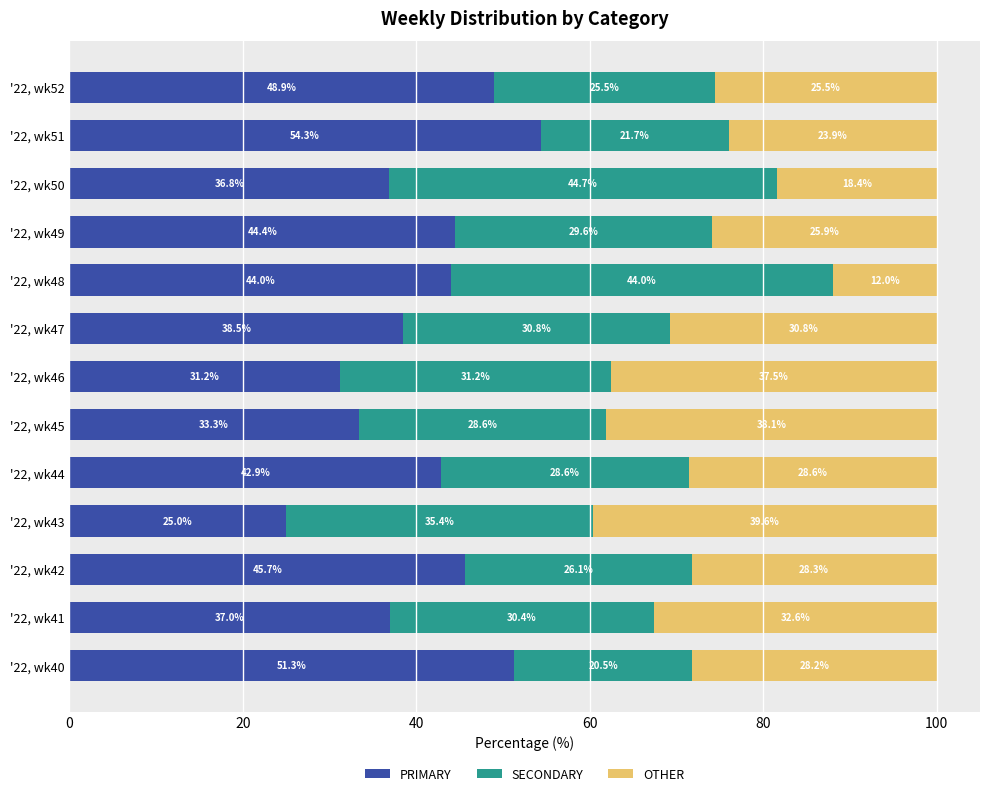

What is the difference between the maximum and minimum values in the PRIMARY series?

29.3